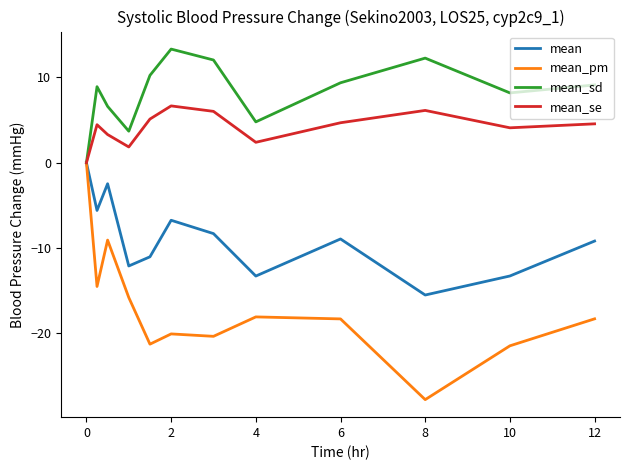

Which series has the widest spread of values?

mean_pm